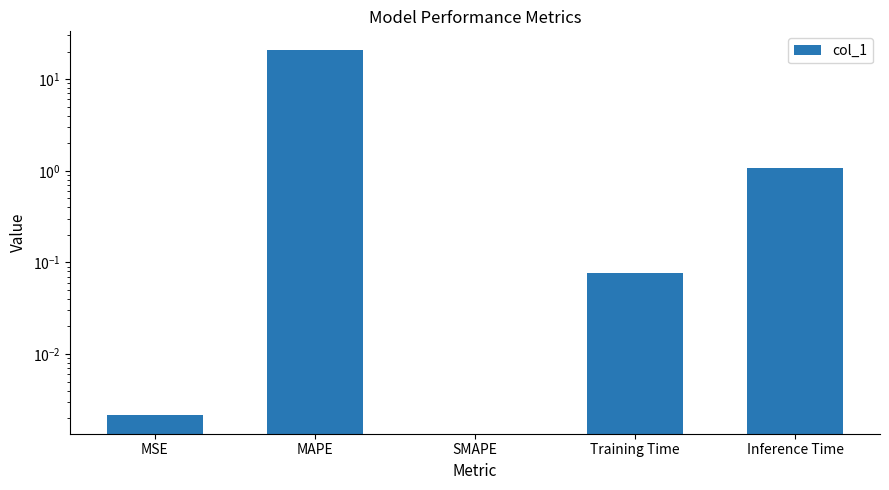

What is the average value?

4.4